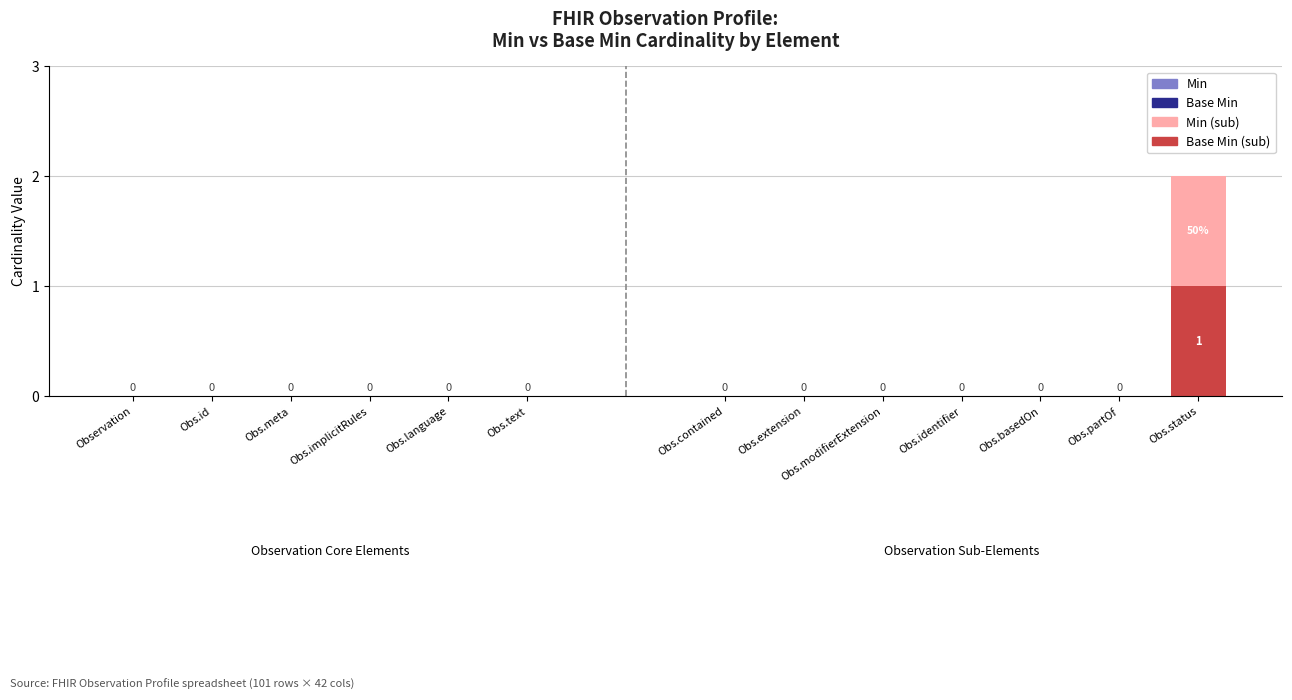

At which category is the sum across all series the highest?

Obs.status